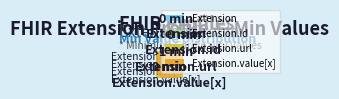

Count the number of slices in the pie.

4